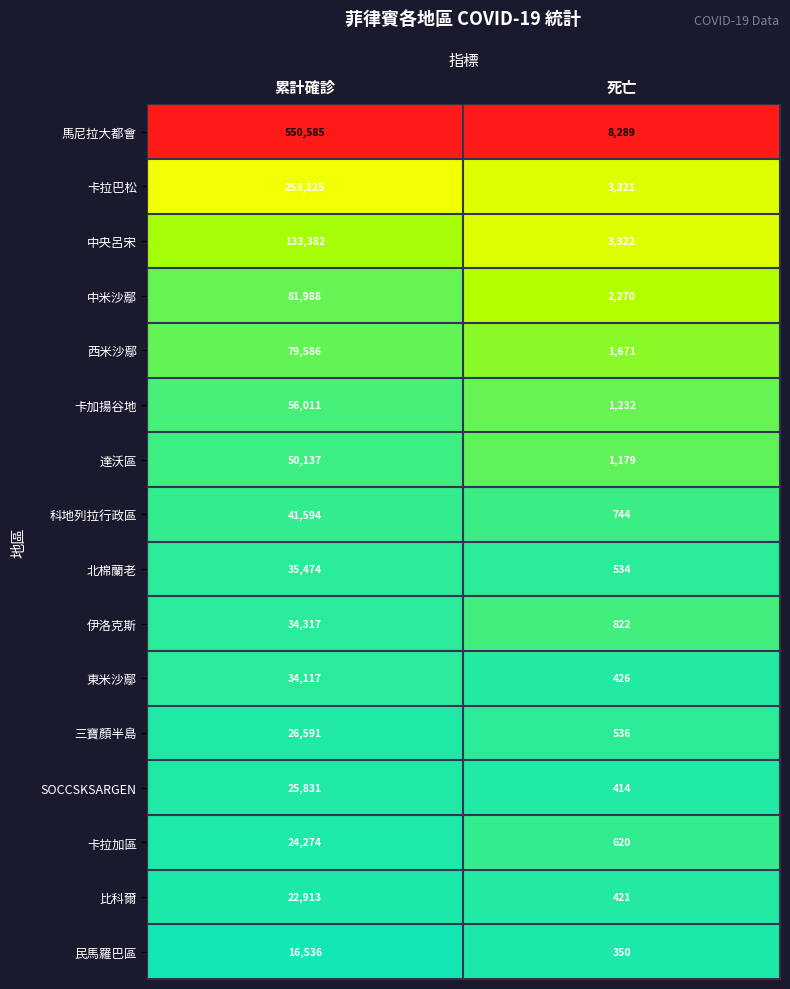

List the series in order of their peak value, highest first.

馬尼拉大都會, 卡拉巴松, 中央呂宋, 中米沙鄢, 西米沙鄢, 卡加揚谷地, 達沃區, 科地列拉行政區, 北棉蘭老, 伊洛克斯, 東米沙鄢, 三寶顏半島, SOCCSKSARGEN, 卡拉加區, 比科爾, 民馬羅巴區